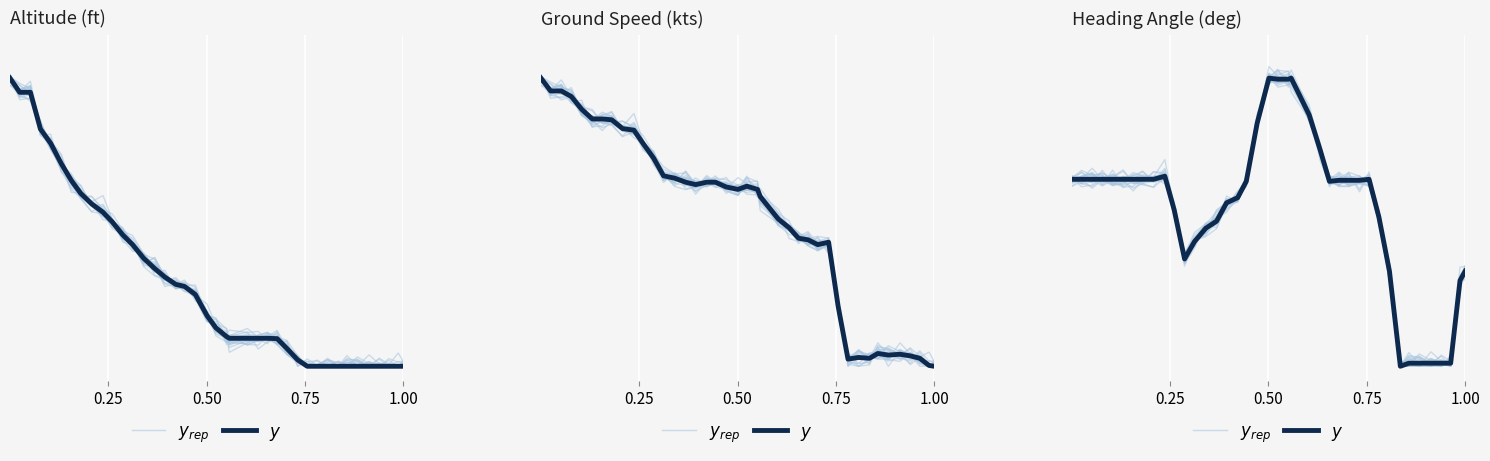

The $y$ series shows 0.0 at 35. True or false?

False